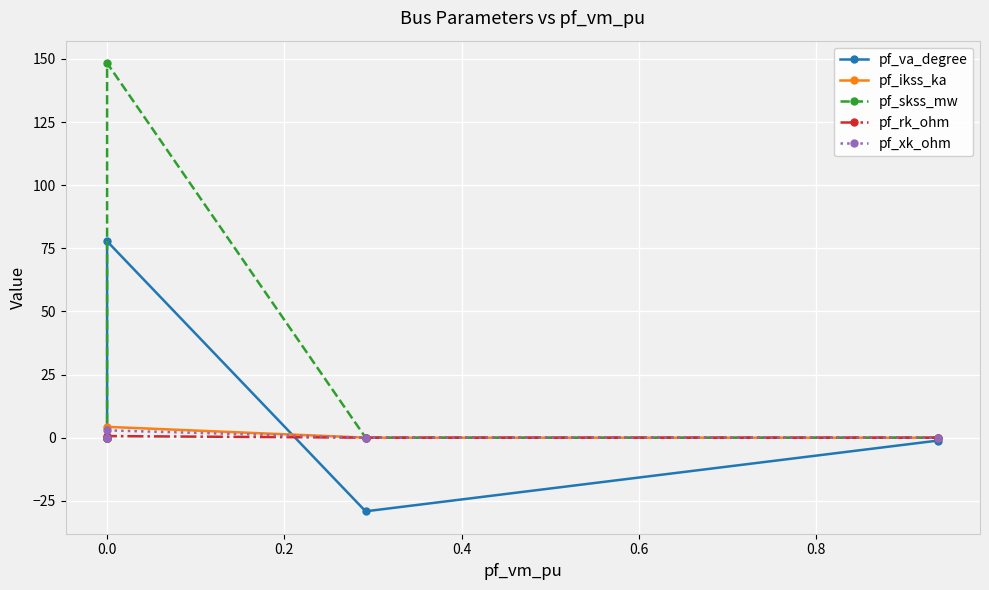

Is this an area chart (filled region under the line)?

No